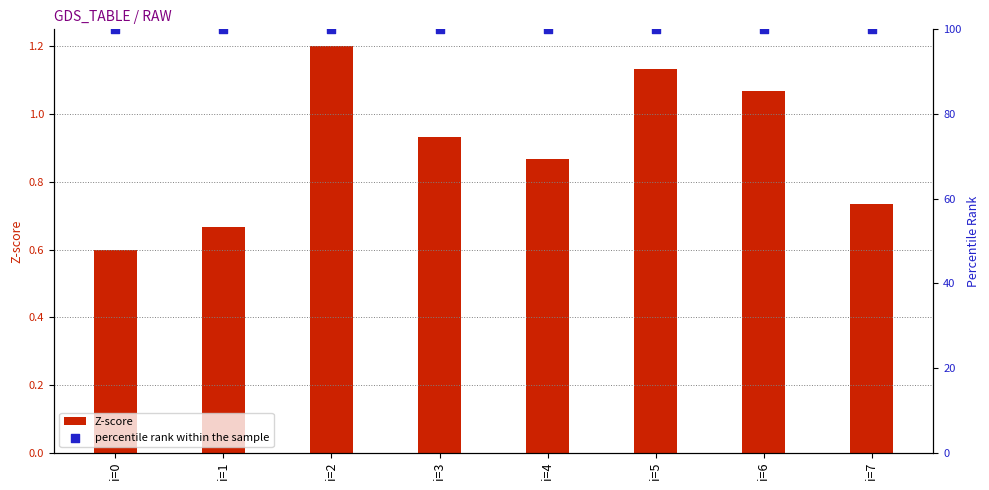

What is the total value across all series at i=0?

100.6